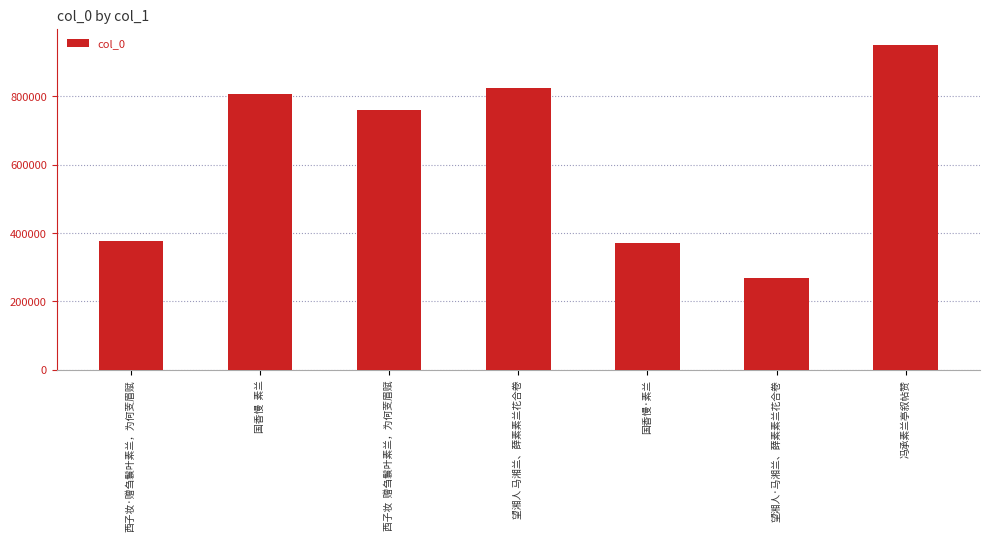

Reading right to left, extract all data points from this chart.

冯承素兰亭叙帖赞=950938	望湘人·马湘兰、薛素素兰花合卷=269283	国香慢·素兰=370866	望湘人 马湘兰、薛素素兰花合卷=823341	西子妆  赠刍鬟叶素兰，为何芰眉赋=761399	国香慢  素兰=808145	西子妆·赠刍鬟叶素兰，为何芰眉赋=377326